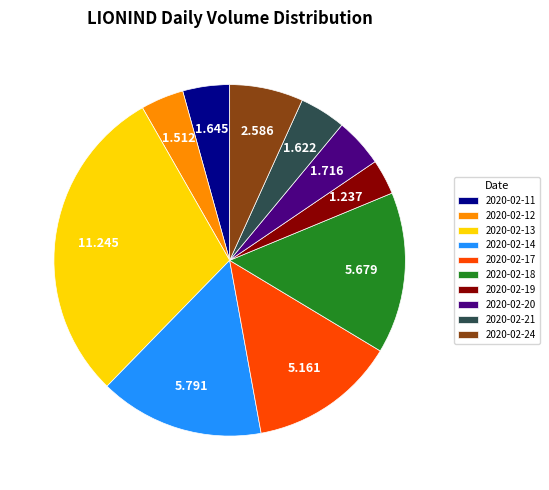

Is there a majority slice in this chart?

No